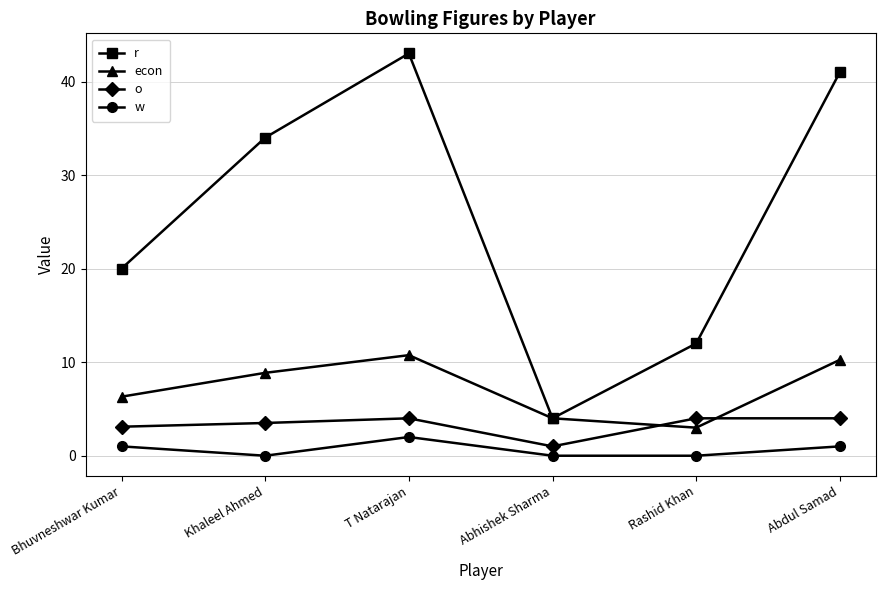

How many interior local peaks does the w series have?

1